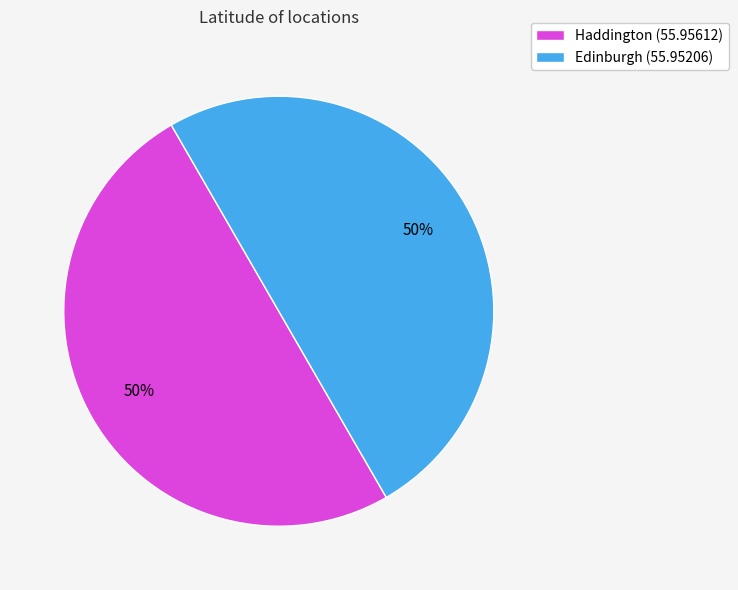

To the nearest percent, what is the average slice percentage?

50%